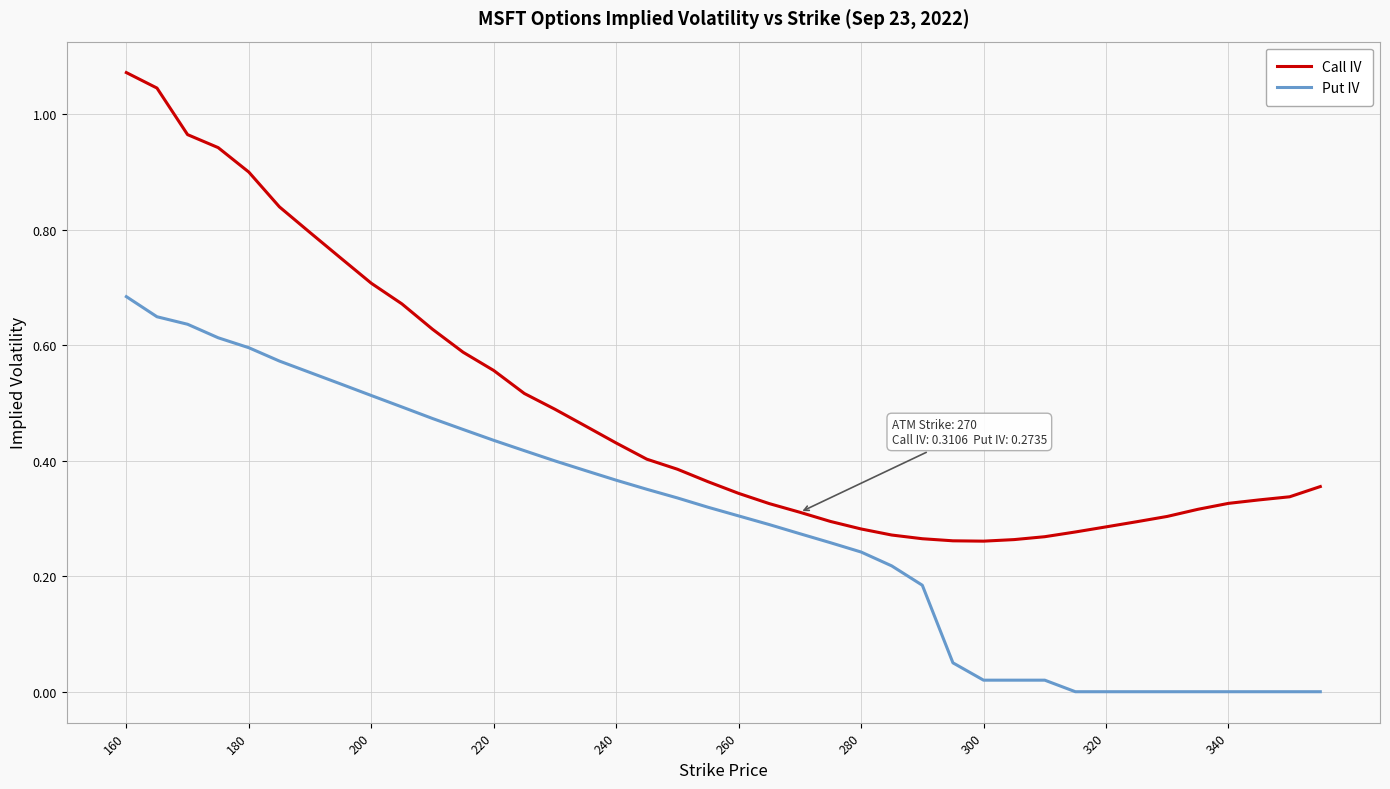

Which series has the largest total across all categories?

Call IV